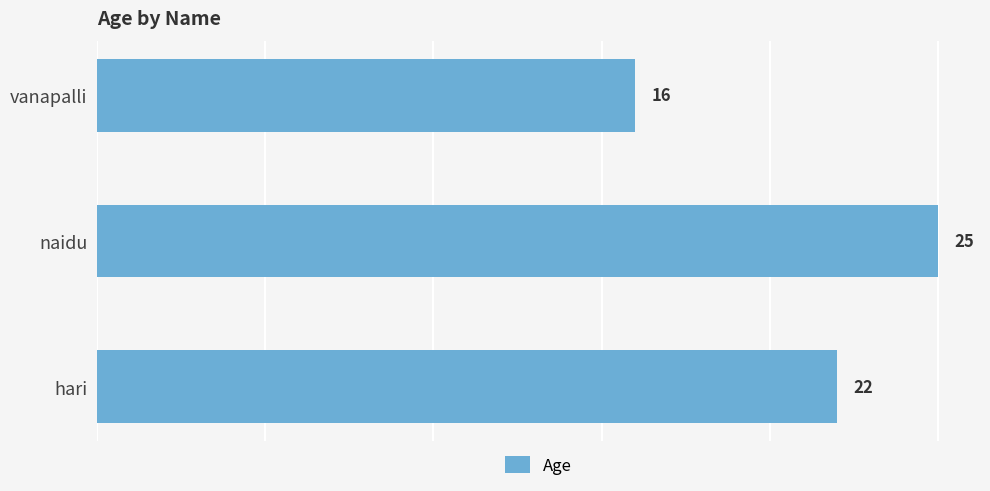

What is the change in value from hari to naidu?

+3